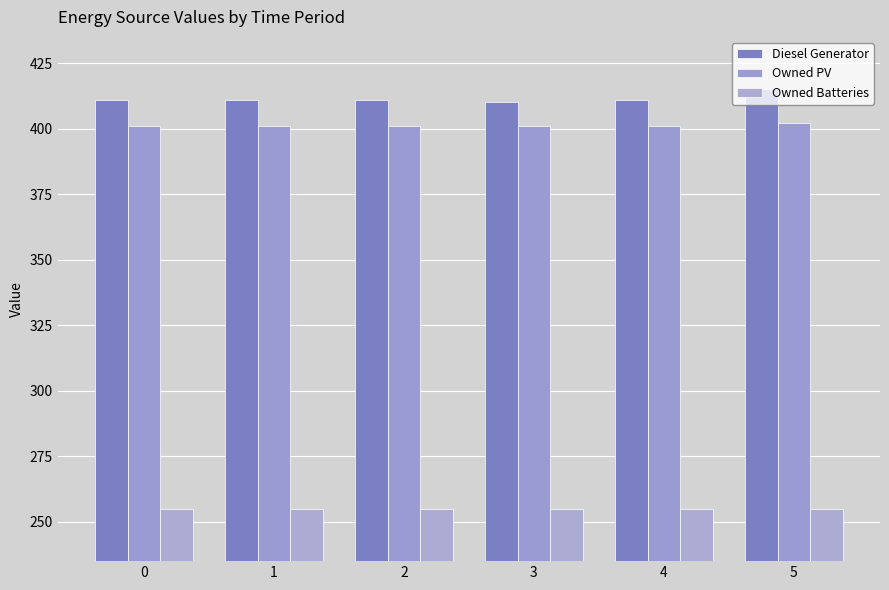

Between 1 and 3, which is larger?

1